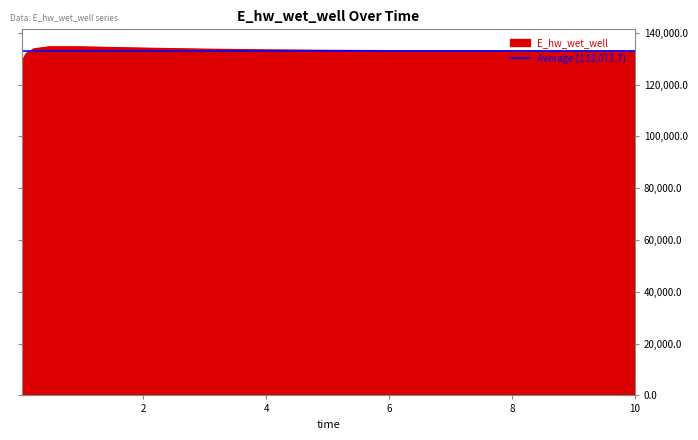

Which has a higher value, 8.46875 or 0.96875?

0.96875